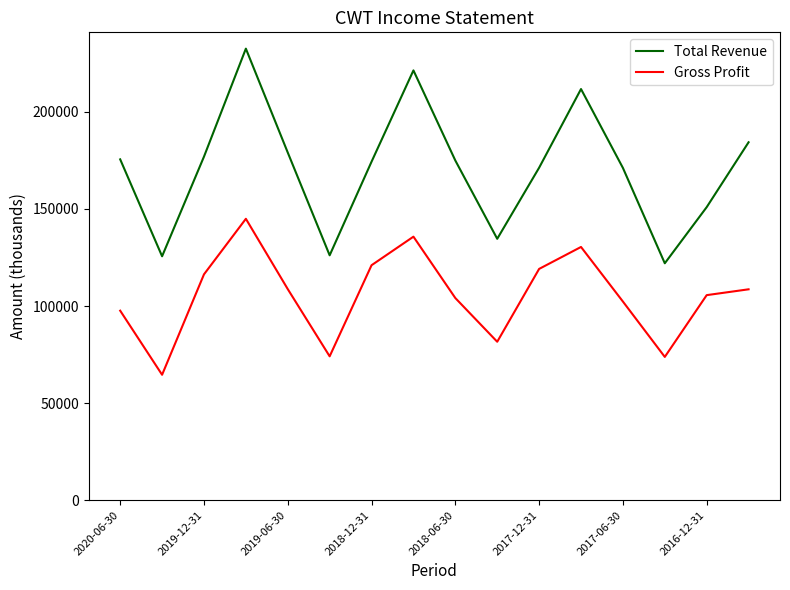

True or false: Total Revenue and Gross Profit intersect in this chart.

False